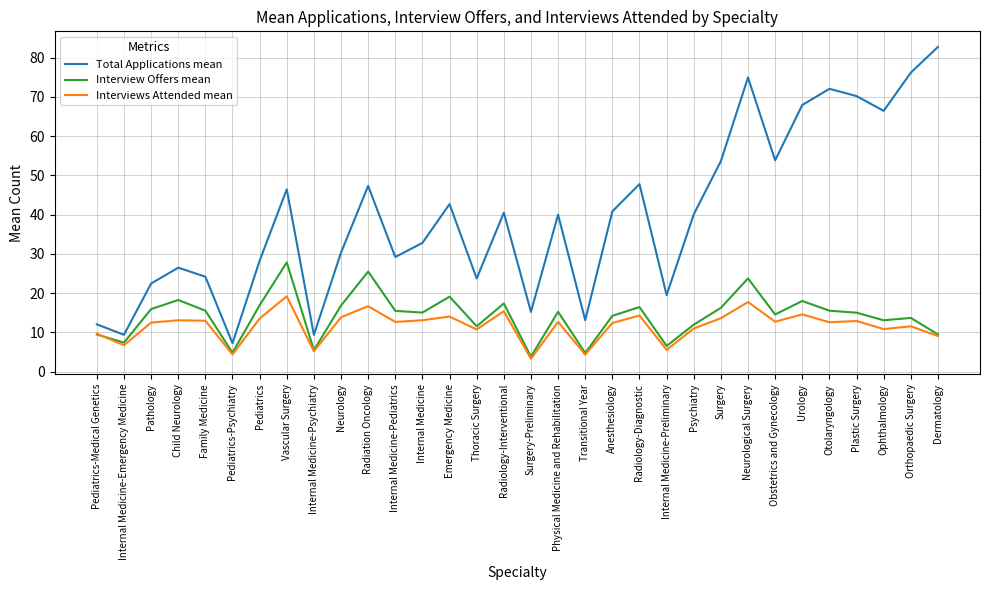

What position from the right is Radiation Oncology?

22